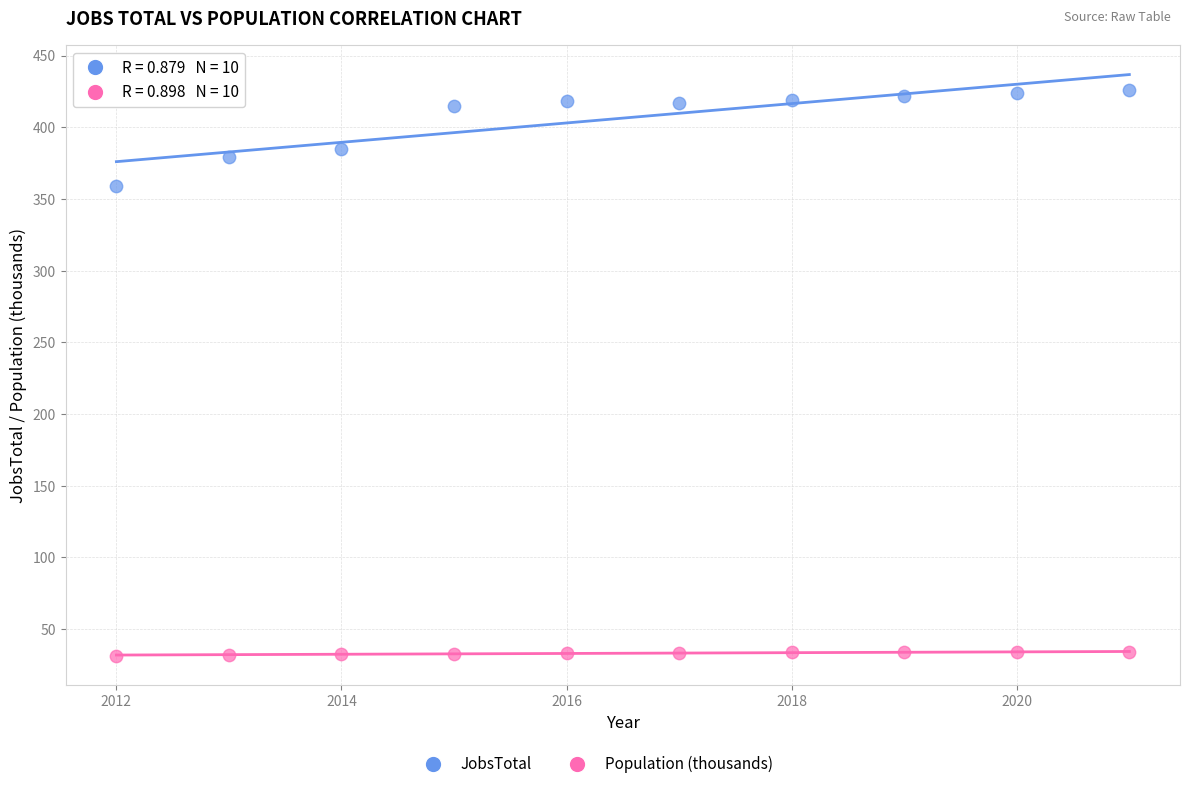

Which series contains the highest Y value?

JobsTotal